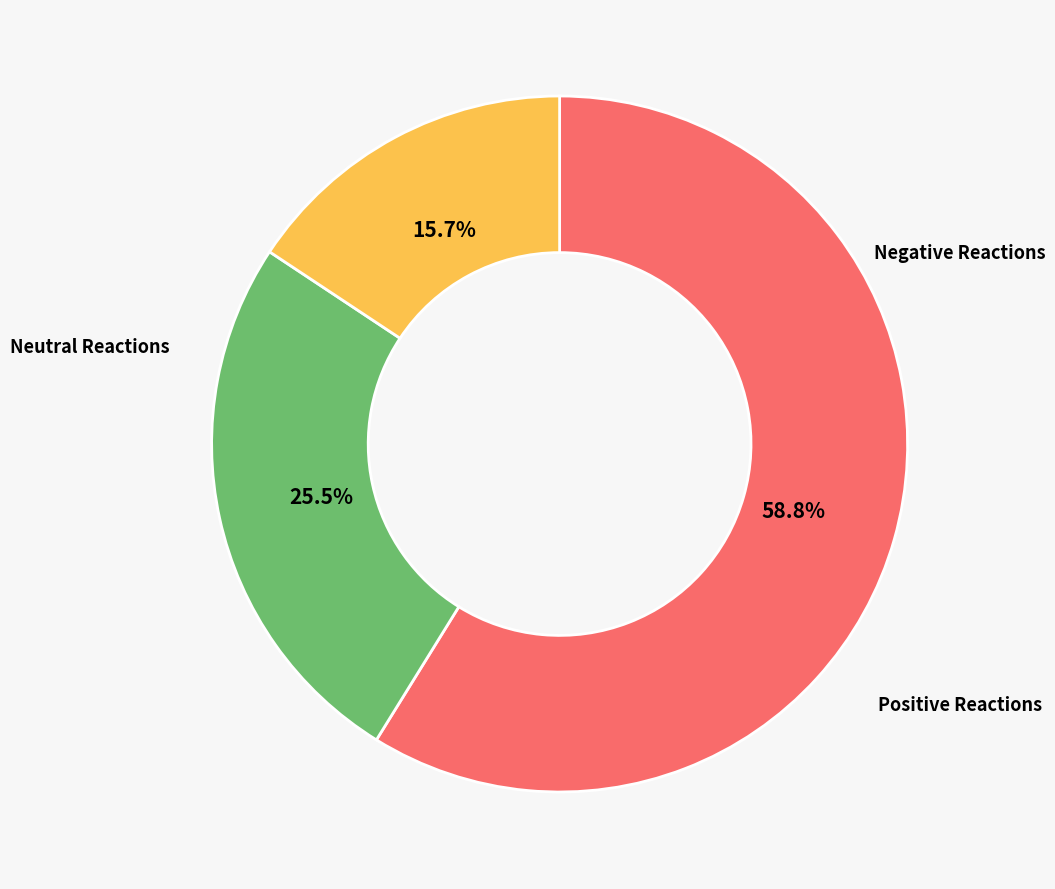

Is there a majority slice in this chart?

Yes